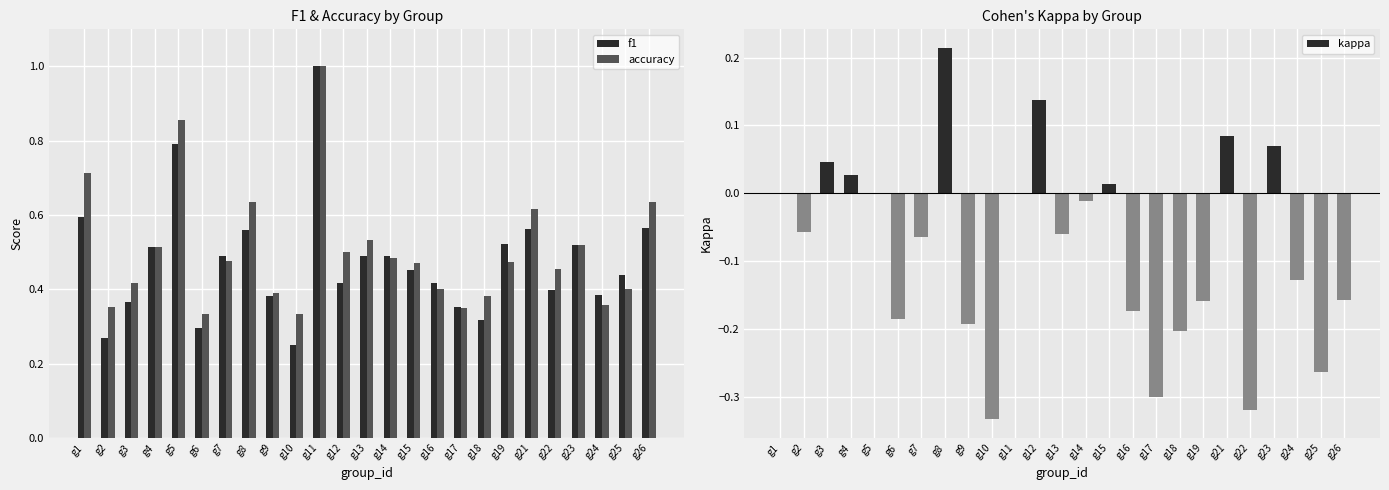

Reading left to right, list all the values displayed in this chart.

f1: g1=0.6	g2=0.3	g3=0.4	g4=0.5	g5=0.8	g6=0.3	g7=0.5	g8=0.6	g9=0.4	g10=0.2	g11=1.0	g12=0.4	g13=0.5	g14=0.5	g15=0.5	g16=0.4	g17=0.4	g18=0.3	g19=0.5	g21=0.6	g22=0.4	g23=0.5	g24=0.4	g25=0.4	g26=0.6
accuracy: g1=0.7	g2=0.4	g3=0.4	g4=0.5	g5=0.9	g6=0.3	g7=0.5	g8=0.6	g9=0.4	g10=0.3	g11=1.0	g12=0.5	g13=0.5	g14=0.5	g15=0.5	g16=0.4	g17=0.3	g18=0.4	g19=0.5	g21=0.6	g22=0.5	g23=0.5	g24=0.4	g25=0.4	g26=0.6
kappa: g1=0.0	g2=-0.1	g3=0.0	g4=0.0	g5=0.0	g6=-0.2	g7=-0.1	g8=0.2	g9=-0.2	g10=-0.3	g11=0.0	g12=0.1	g13=-0.1	g14=-0.0	g15=0.0	g16=-0.2	g17=-0.3	g18=-0.2	g19=-0.2	g21=0.1	g22=-0.3	g23=0.1	g24=-0.1	g25=-0.3	g26=-0.2